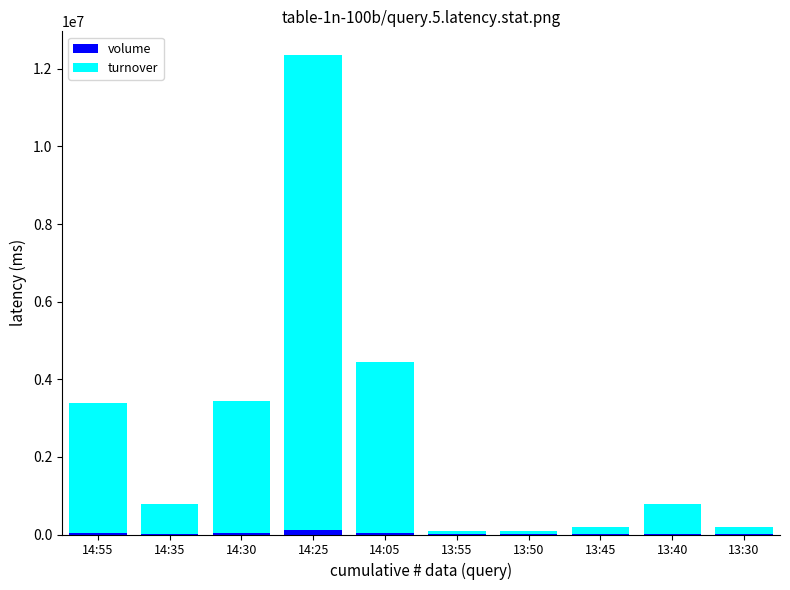

At which category is the sum across all series the highest?

14:25